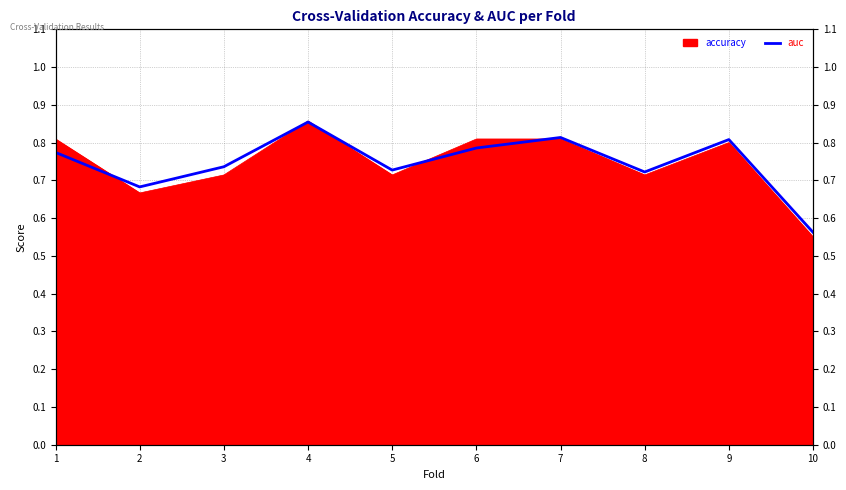

What is the maximum value shown in the chart?

0.9